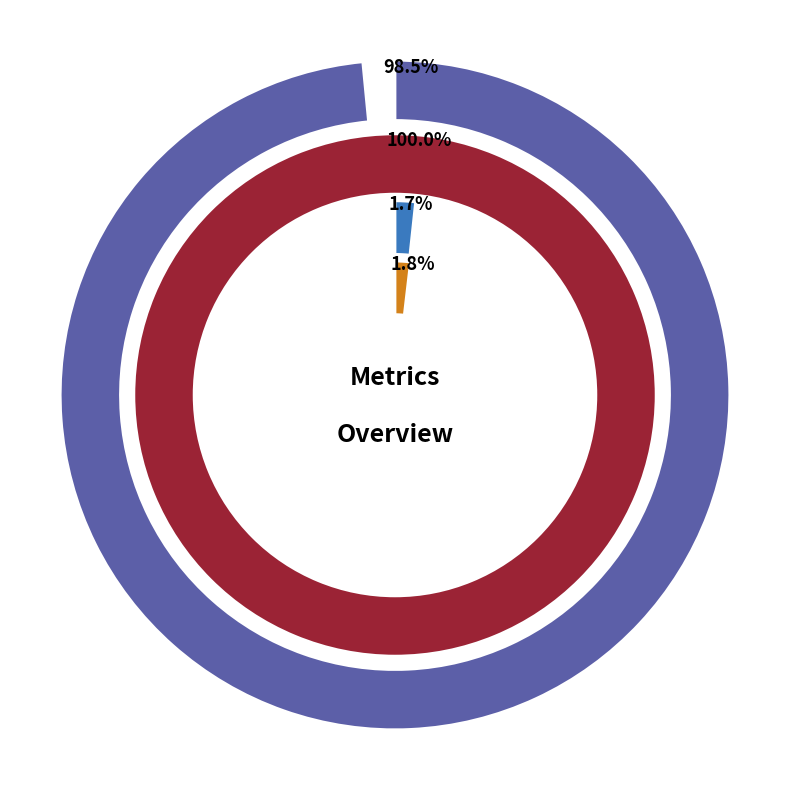

Which category has the smallest portion of the pie?

MSE